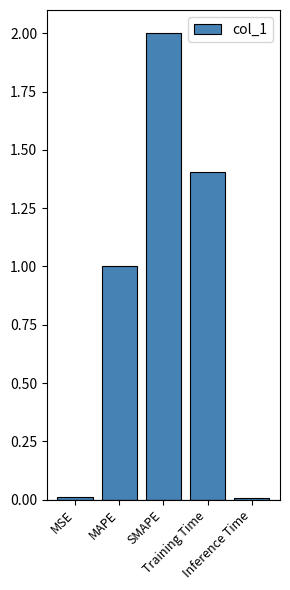

What is the average value?

0.9